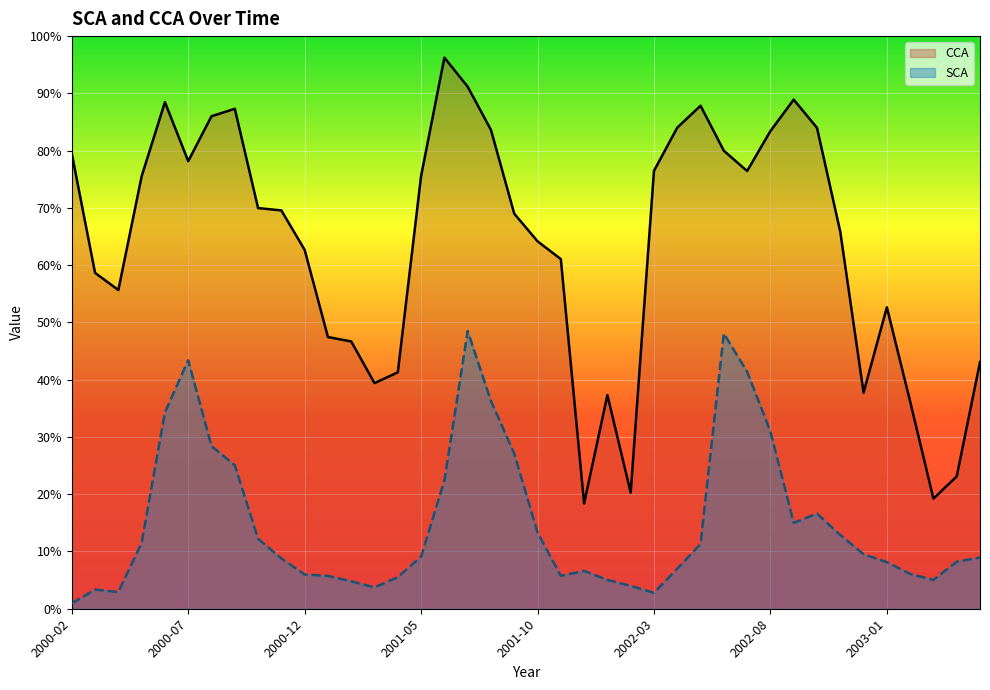

What is the greatest value displayed?

96.2